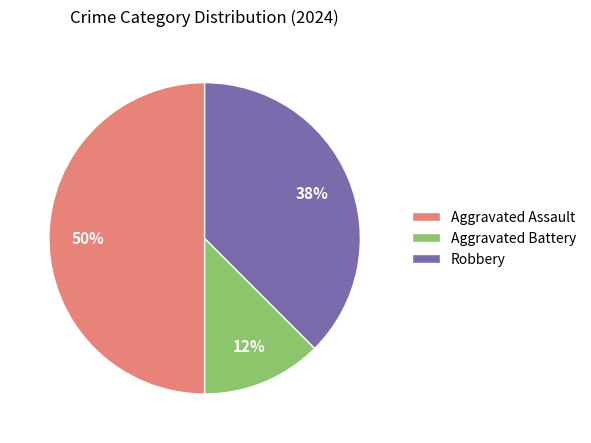

Rank the categories by value from highest to lowest.

Aggravated Assault, Robbery, Aggravated Battery